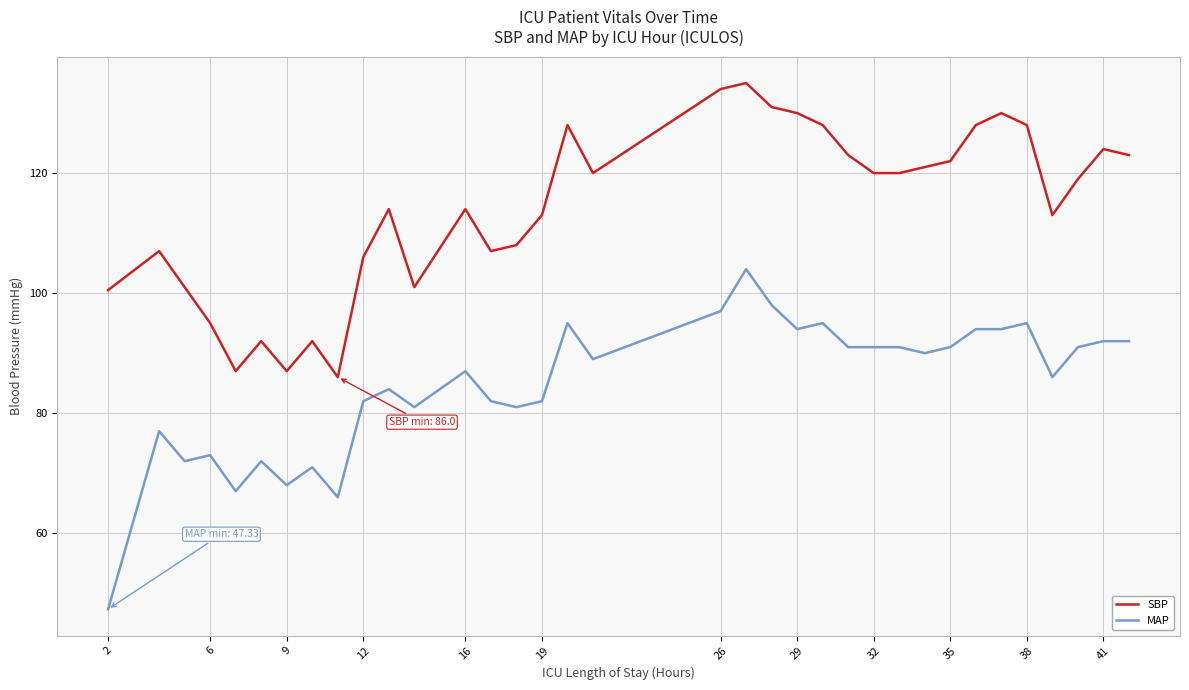

True or false: SBP and MAP cross at least once.

False